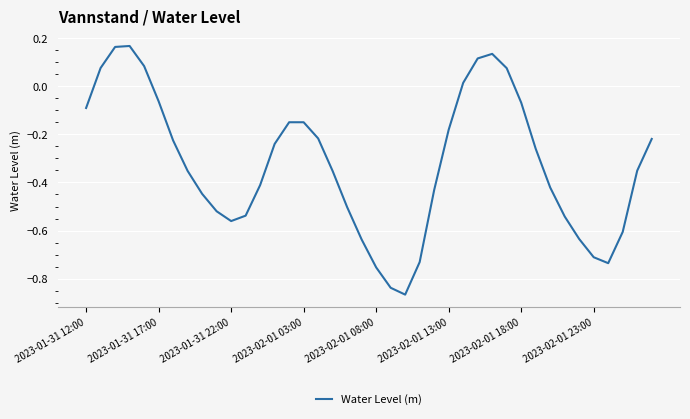

What is the difference between the maximum and minimum values?

1.0